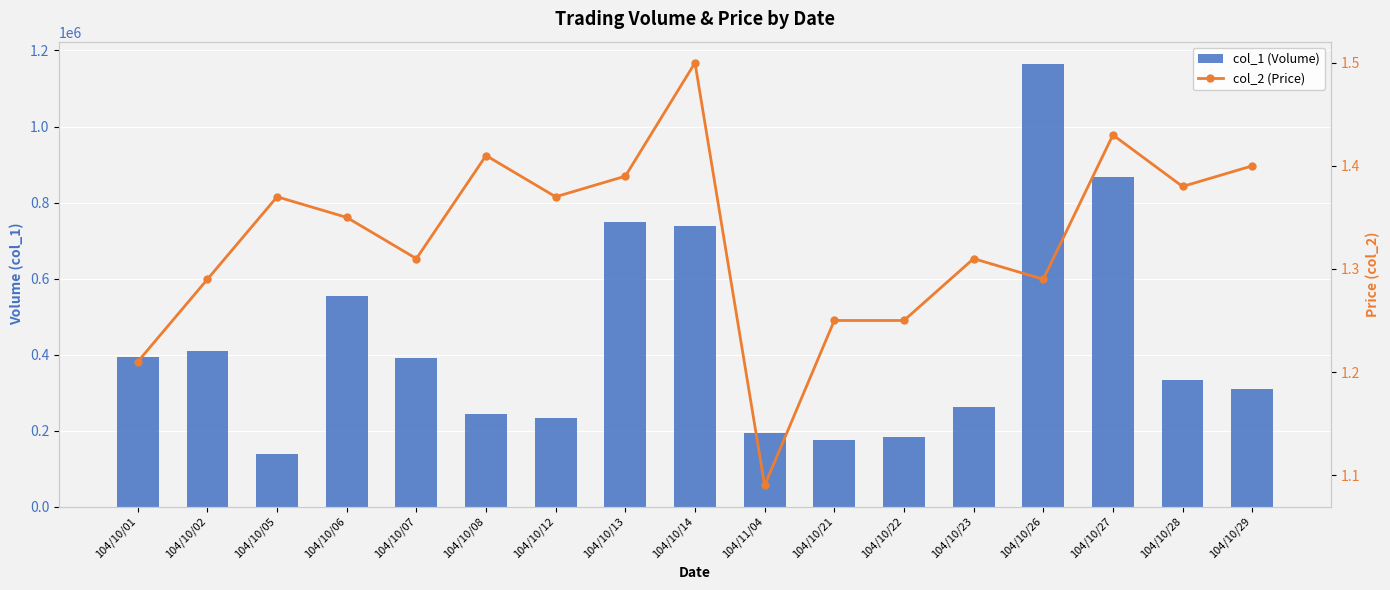

Reading right to left, extract all data points from this chart.

col_1 (Volume): 104/10/29=308370.0	104/10/28=332230.0	104/10/27=867830.0	104/10/26=1164990.0	104/10/23=262420.0	104/10/22=183360.0	104/10/21=174400.0	104/11/04=192250.0	104/10/14=738030.0	104/10/13=749810.0	104/10/12=232900.0	104/10/08=242700.0	104/10/07=391550.0	104/10/06=553000.0	104/10/05=137000.0	104/10/02=408900.0	104/10/01=393390.0
col_2 (Price): 104/10/29=1.4	104/10/28=1.4	104/10/27=1.4	104/10/26=1.3	104/10/23=1.3	104/10/22=1.2	104/10/21=1.2	104/11/04=1.1	104/10/14=1.5	104/10/13=1.4	104/10/12=1.4	104/10/08=1.4	104/10/07=1.3	104/10/06=1.4	104/10/05=1.4	104/10/02=1.3	104/10/01=1.2